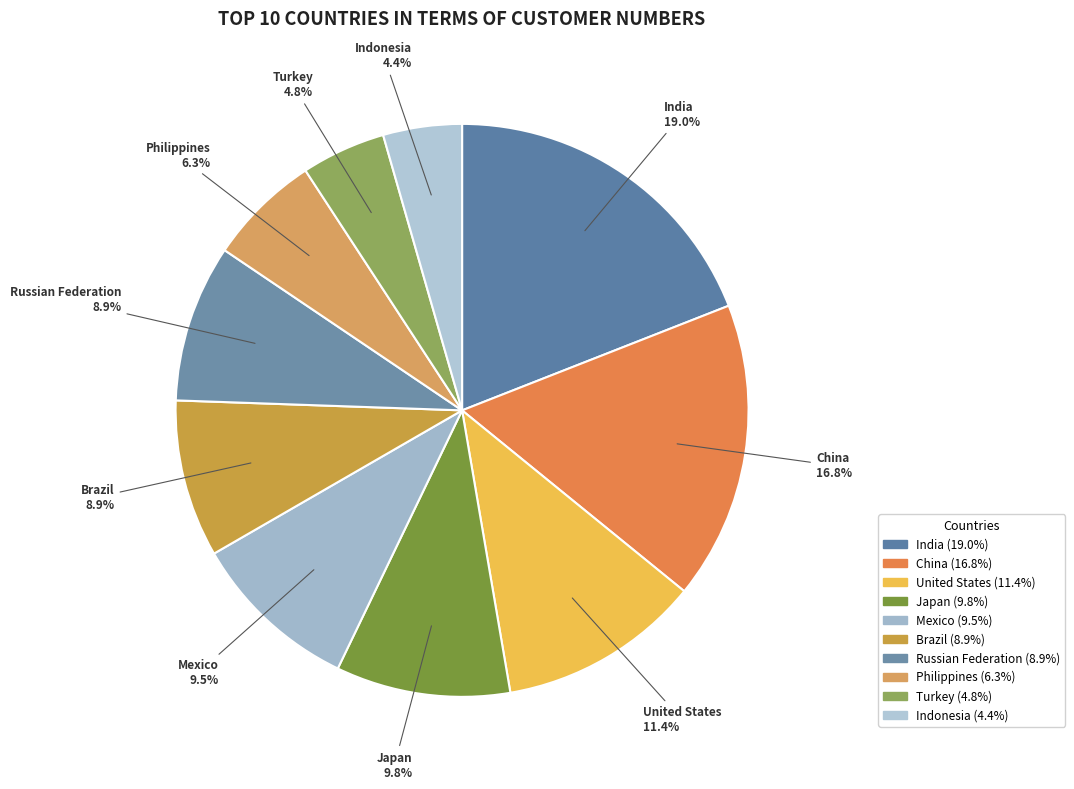

The United States slice represents 11% of the pie. True or false?

True